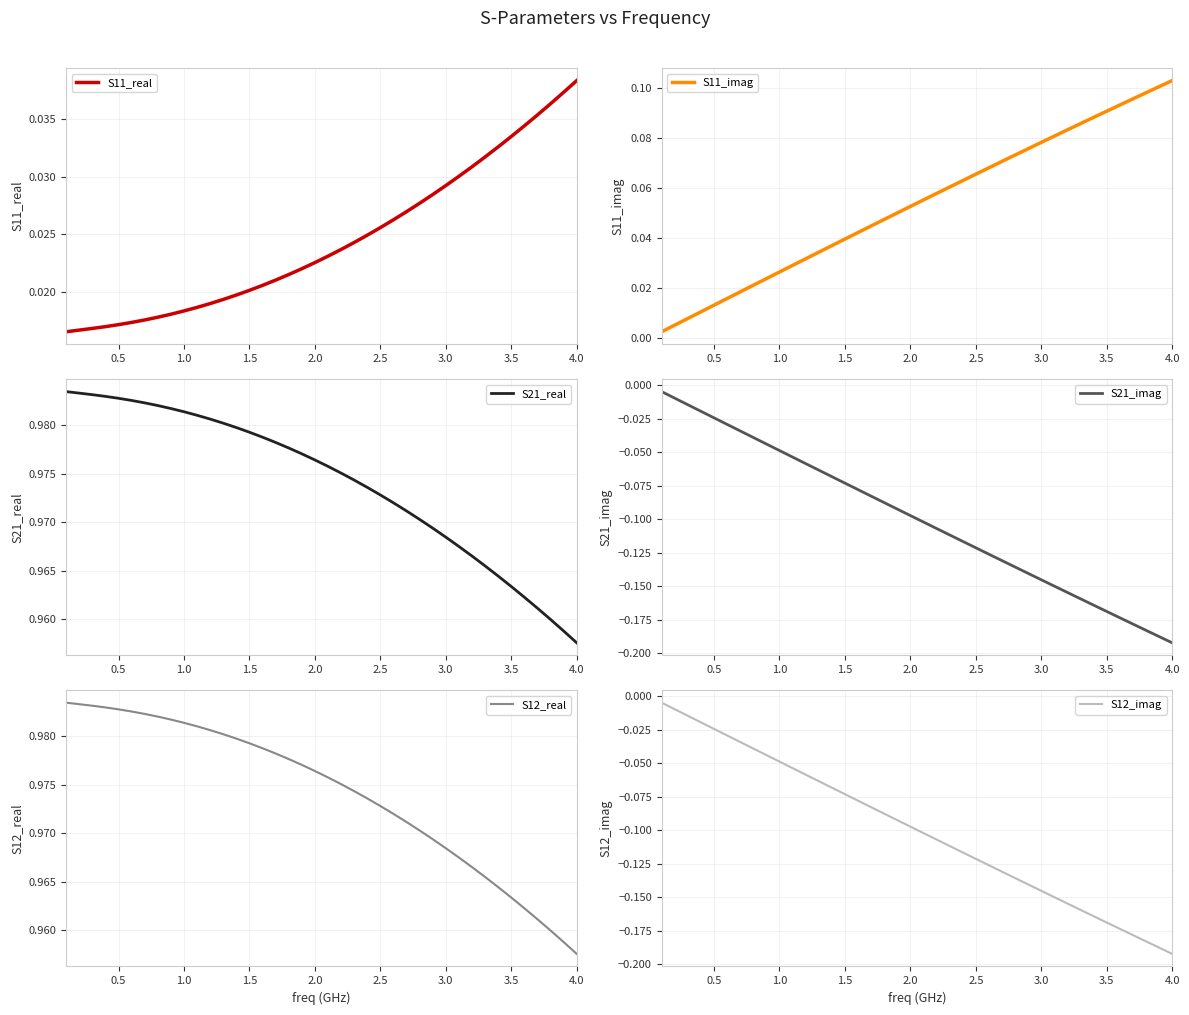

The value of S12_imag at 1.5 is -0.0. True or false?

False